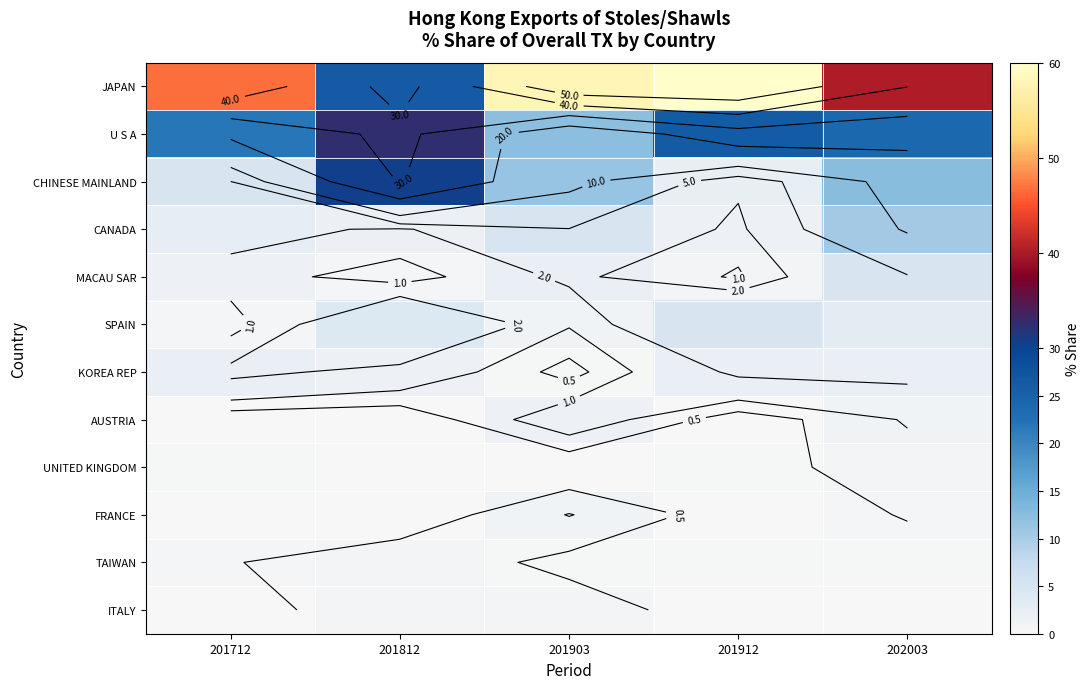

Which label corresponds to the smallest value in the chart?

202003